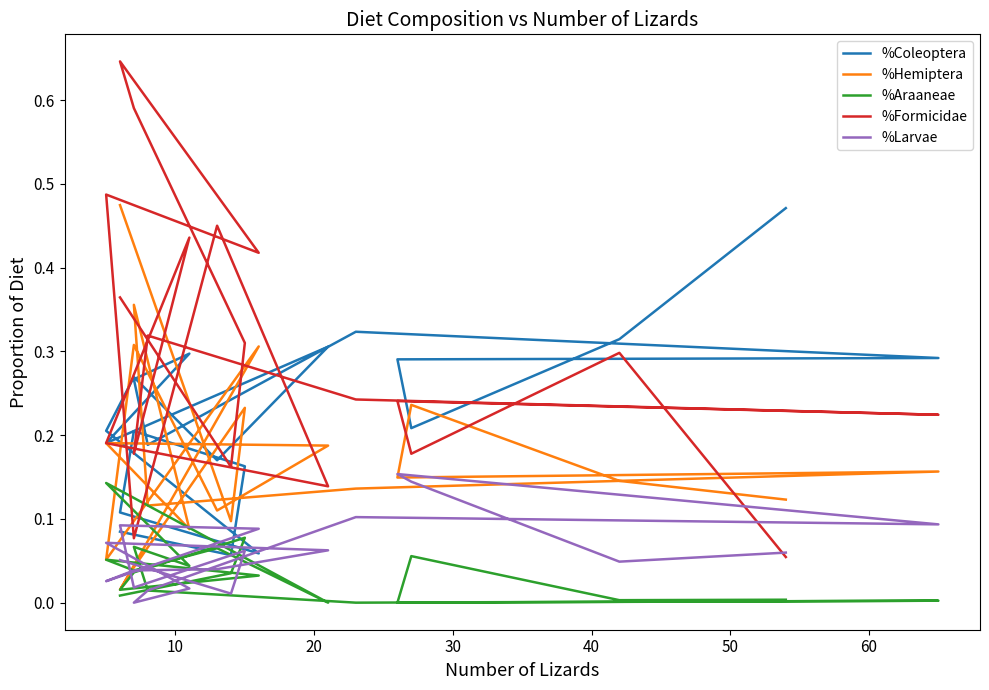

Is this an area chart (filled region under the line)?

No